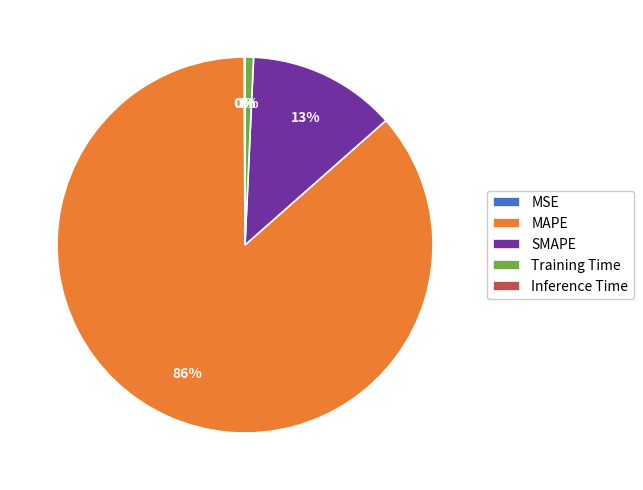

Is it true that Training Time is 1% of the pie?

True